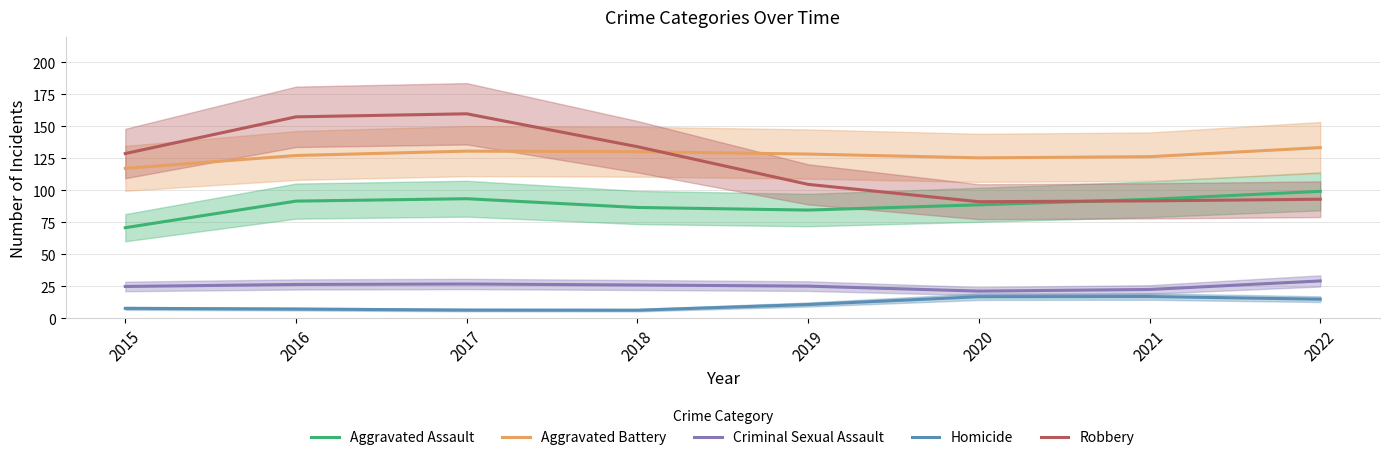

Where is the first local maximum for Homicide?

2021